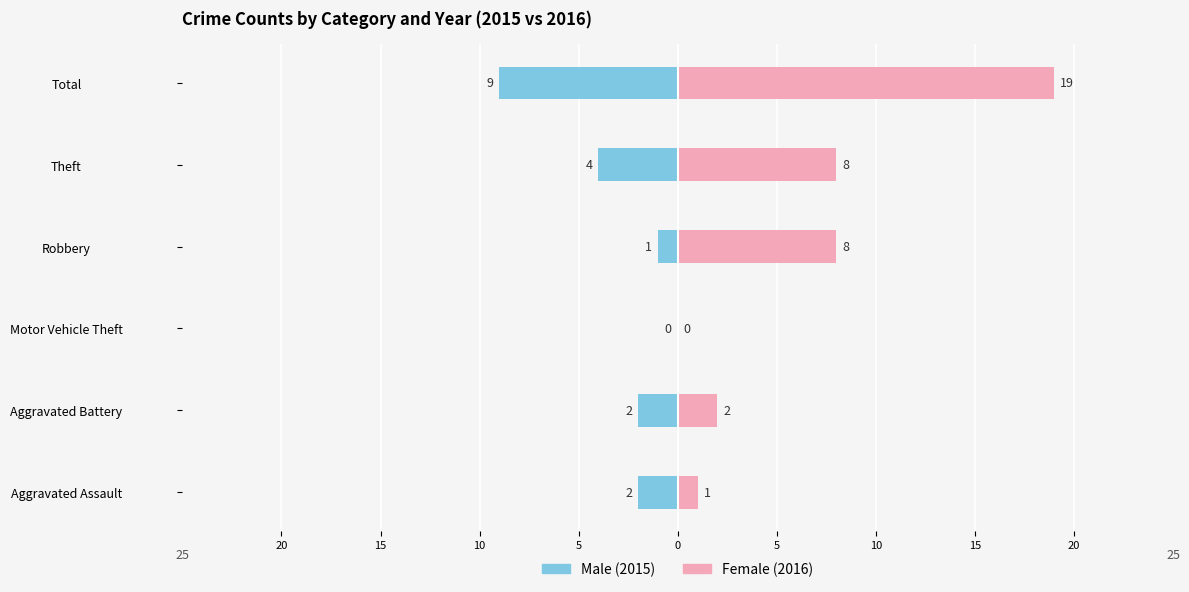

Reading right to left, extract all data points from this chart.

Male: -9	-4	-1	0	-2	-2
Female: 19	8	8	0	2	1